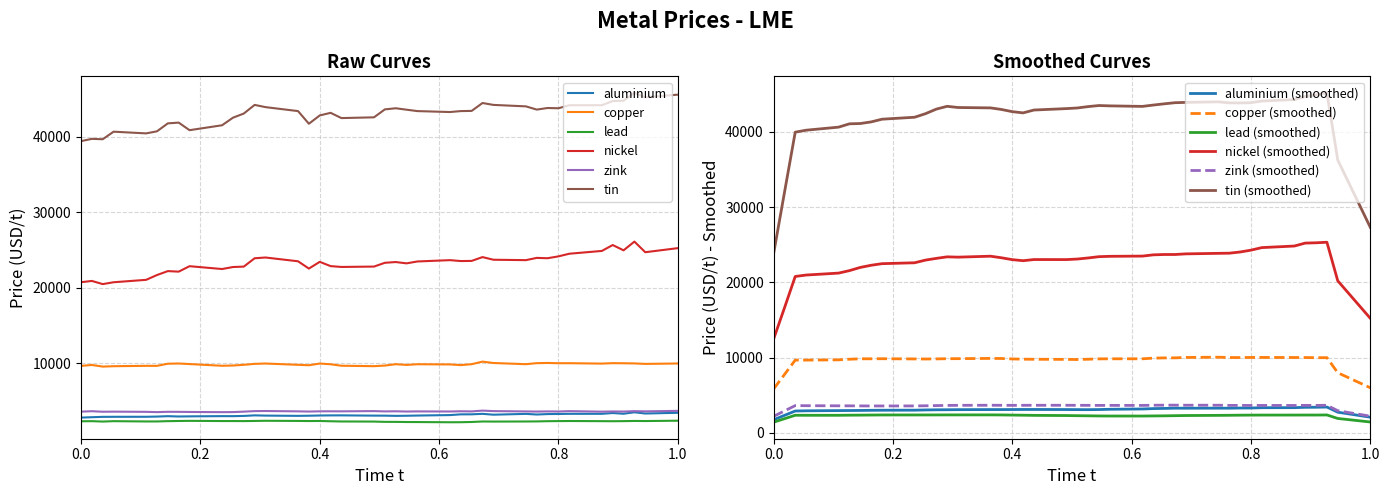

True or false: copper and tin cross at least once.

False